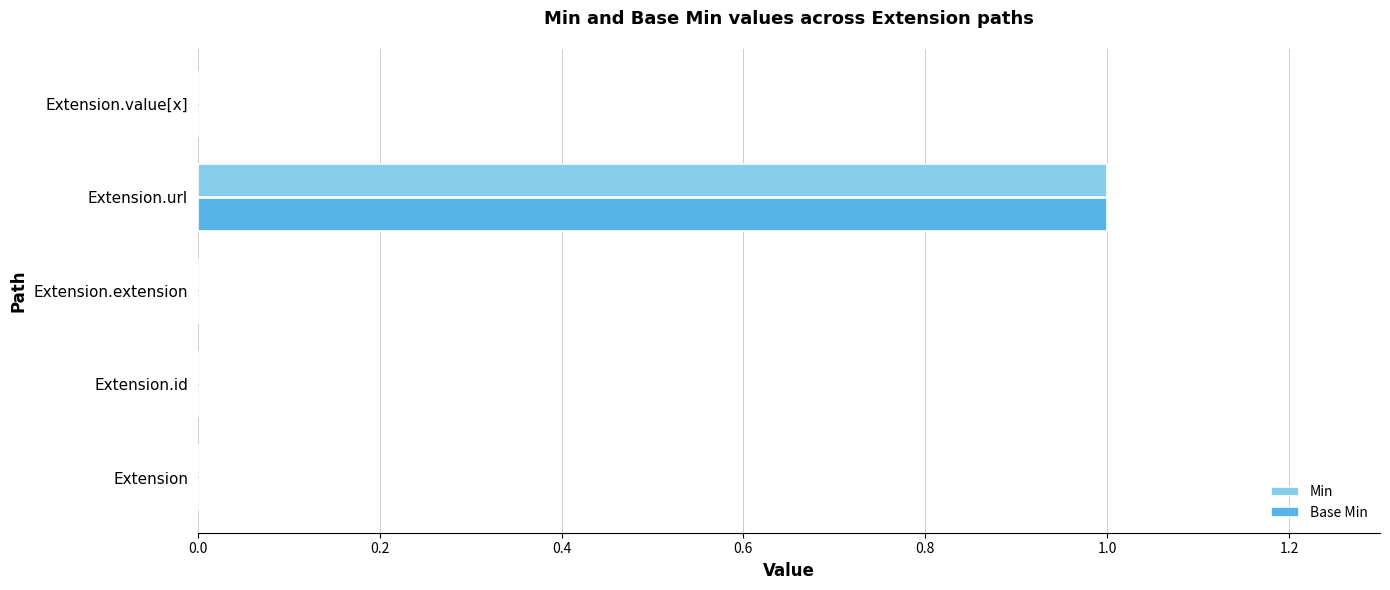

Count the number of categories in the chart.

5